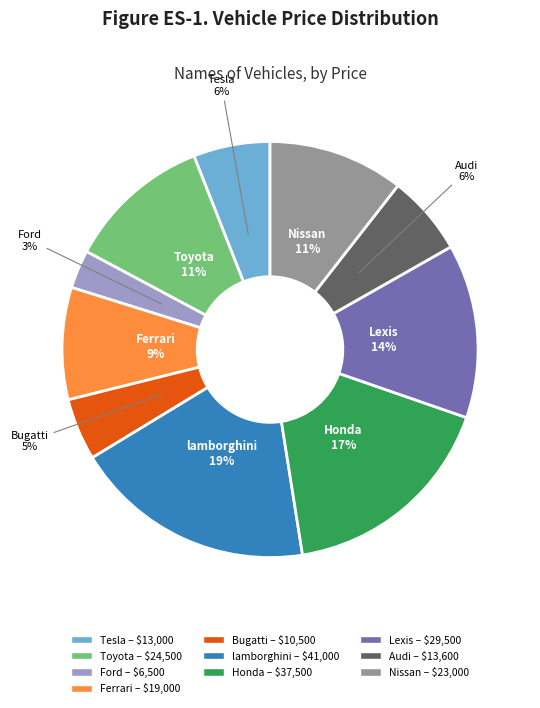

To the nearest percent, what is the combined percentage of Nissan and Toyota?

22%